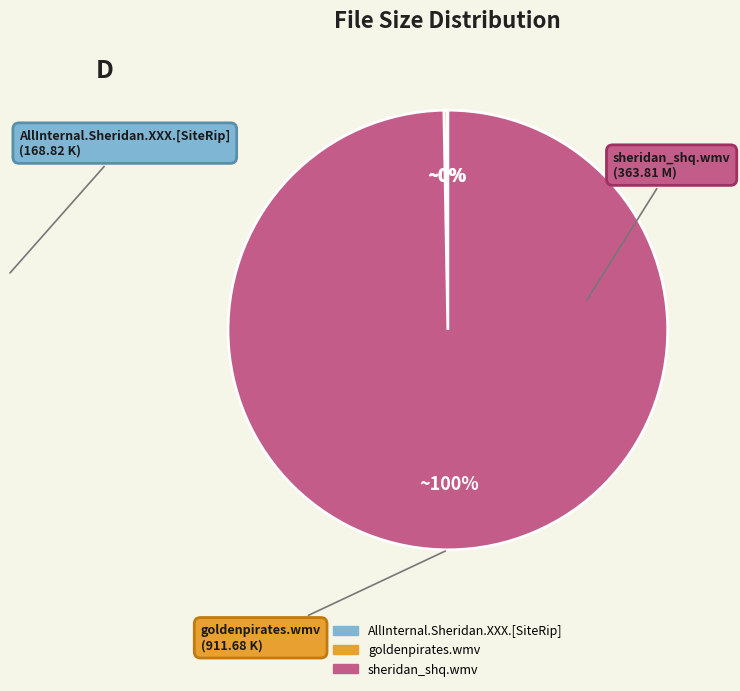

Is sheridan_shq.wmv the majority of the pie?

Yes